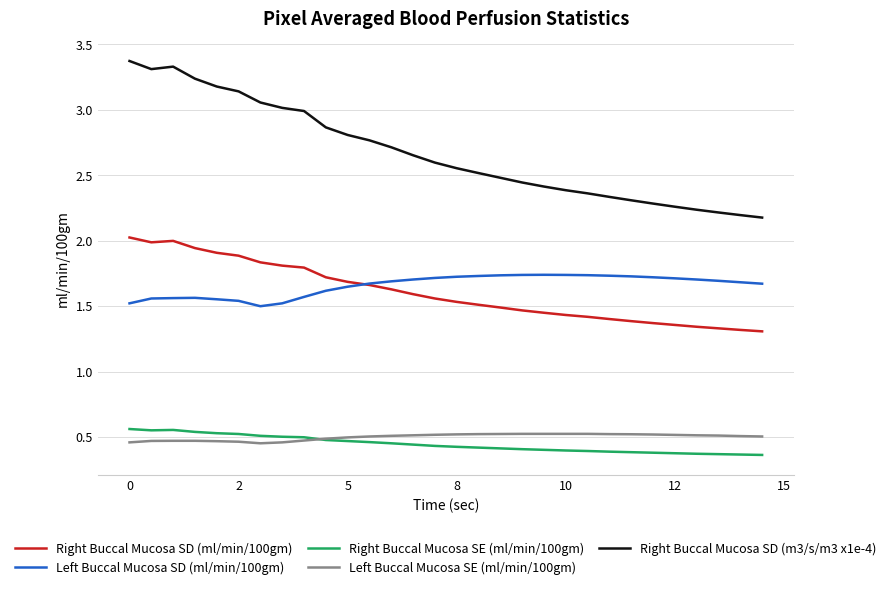

At how many categories does at least one series exceed 1?

30